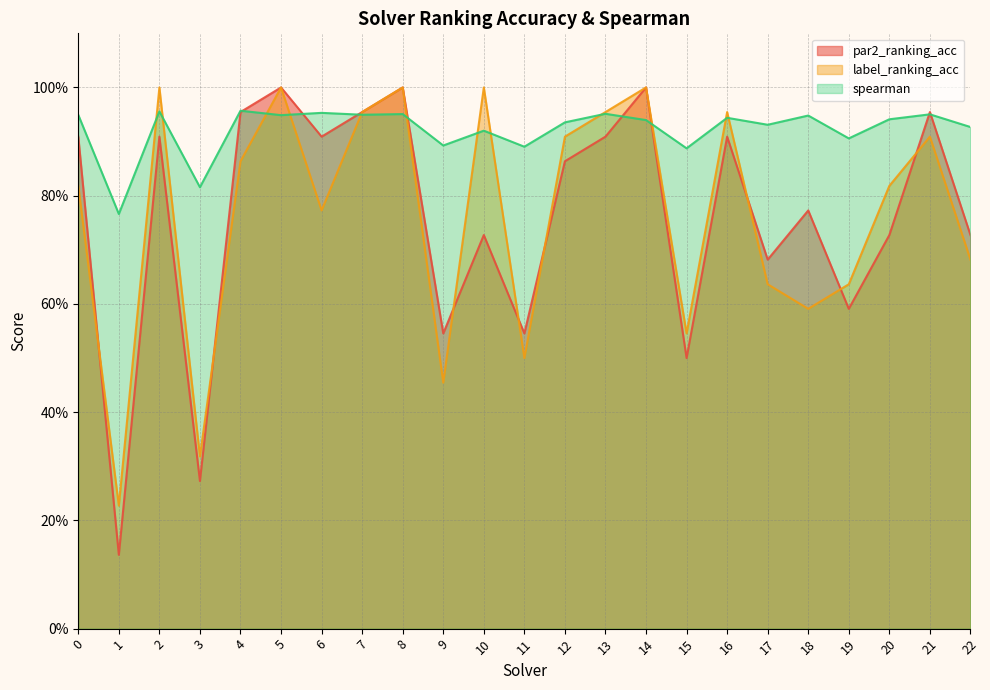

Which category has the lowest value across all series?

1